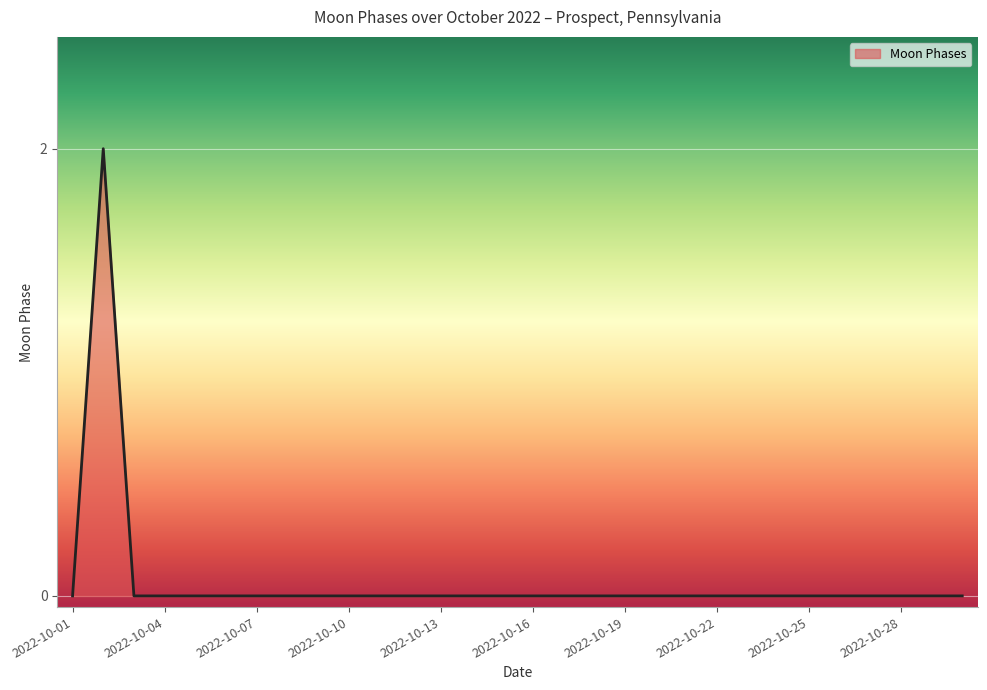

How many lines are shown in the chart?

1